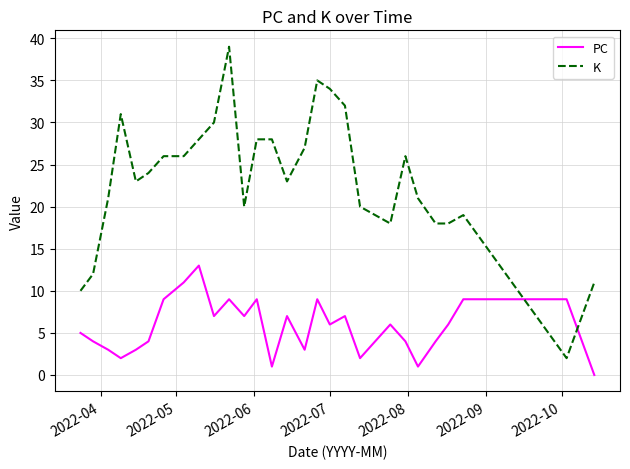

Which series has the largest range (max minus min)?

K